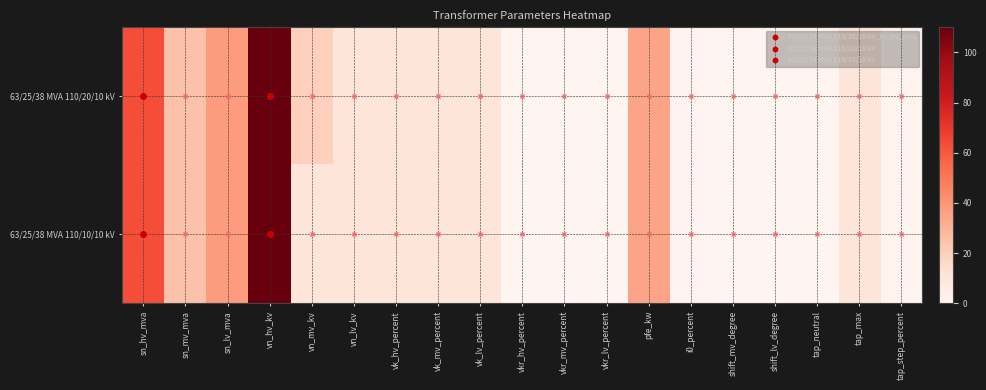

Rank the series by their average value, from lowest to highest.

63/25/38 MVA 110/10/10 kV, 63/25/38 MVA 110/20/10 kV